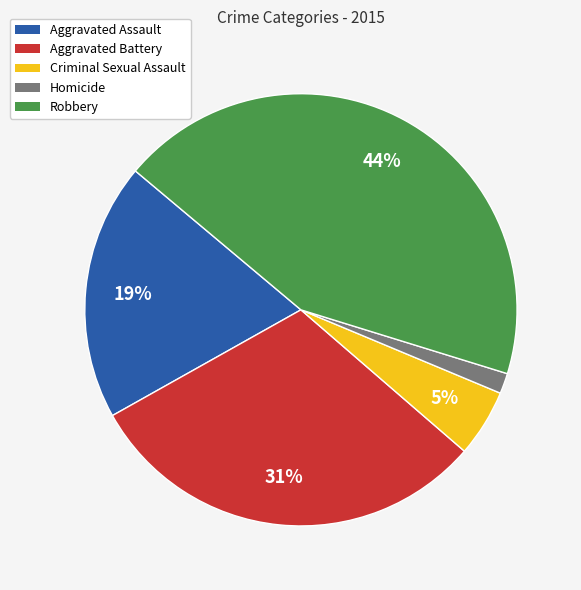

To the nearest percent, what is the difference between the Aggravated Battery and Homicide slice percentages?

29%